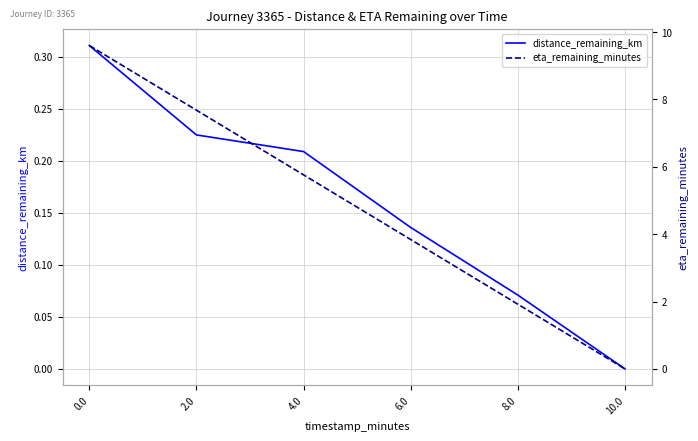

How many data points in distance_remaining_km are above 0?

5